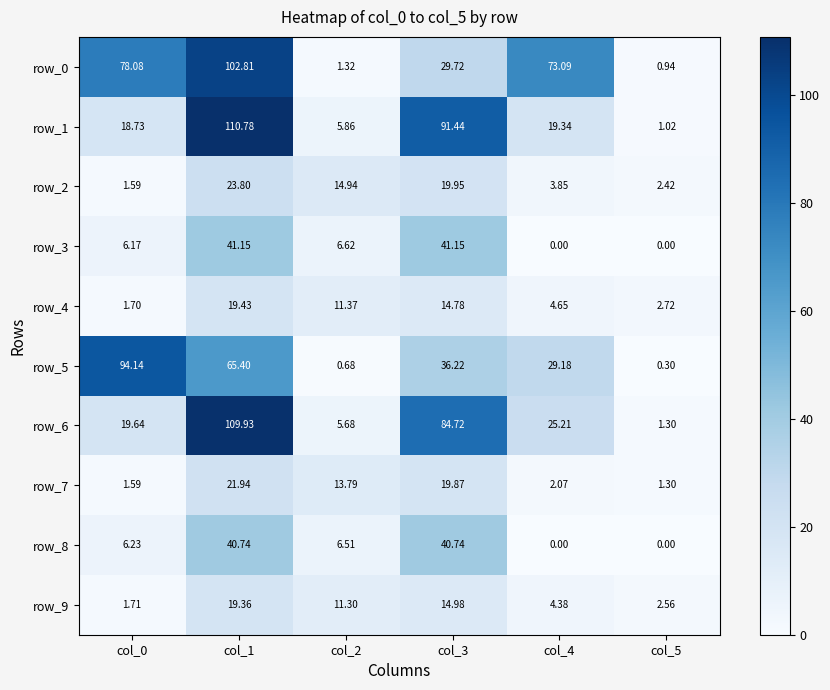

What is the difference between the maximum and minimum values in the row_7 series?

20.6